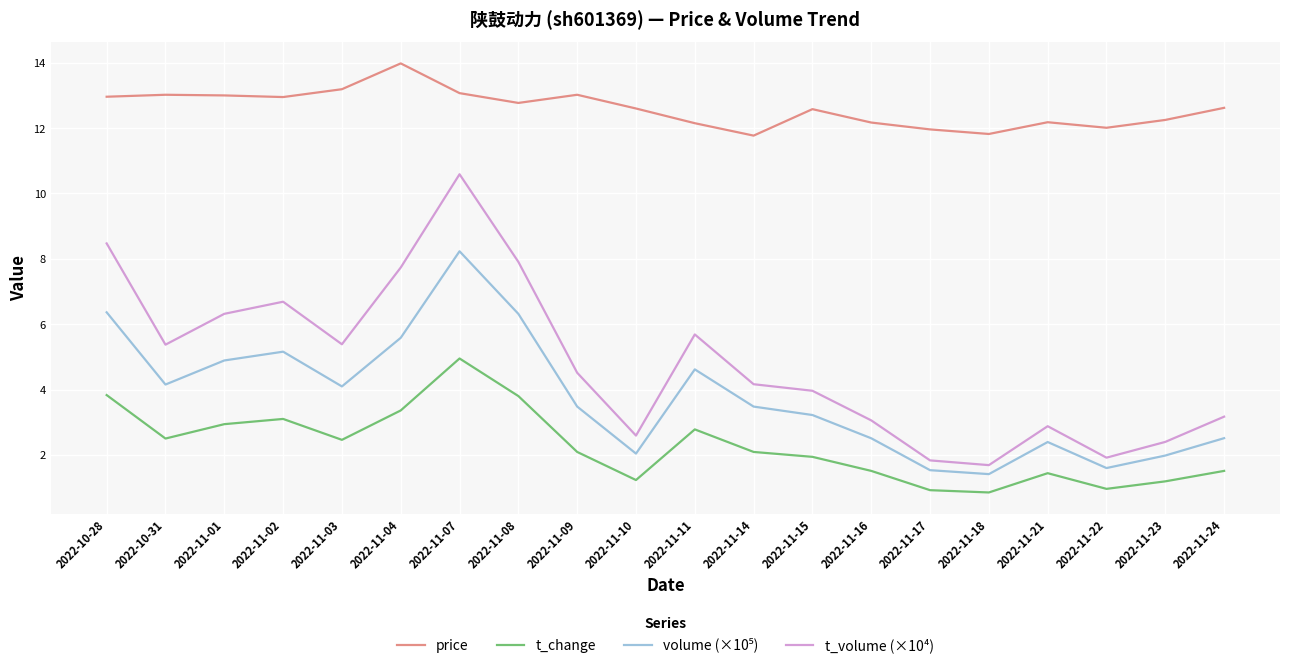

At which category does the chart reach its peak across all series?

2022-11-04